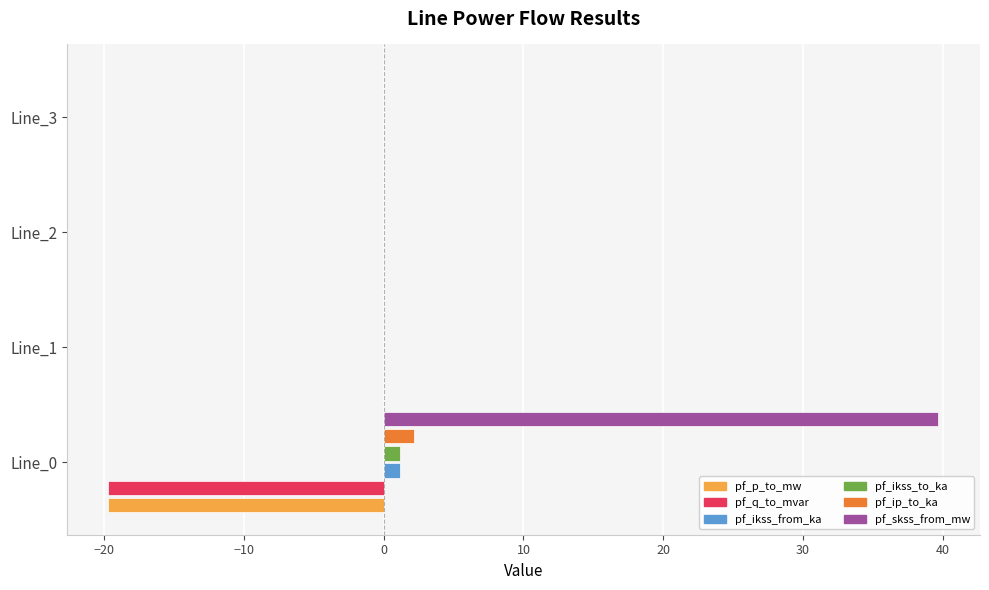

Which series has the largest total across all categories?

pf_skss_from_mw